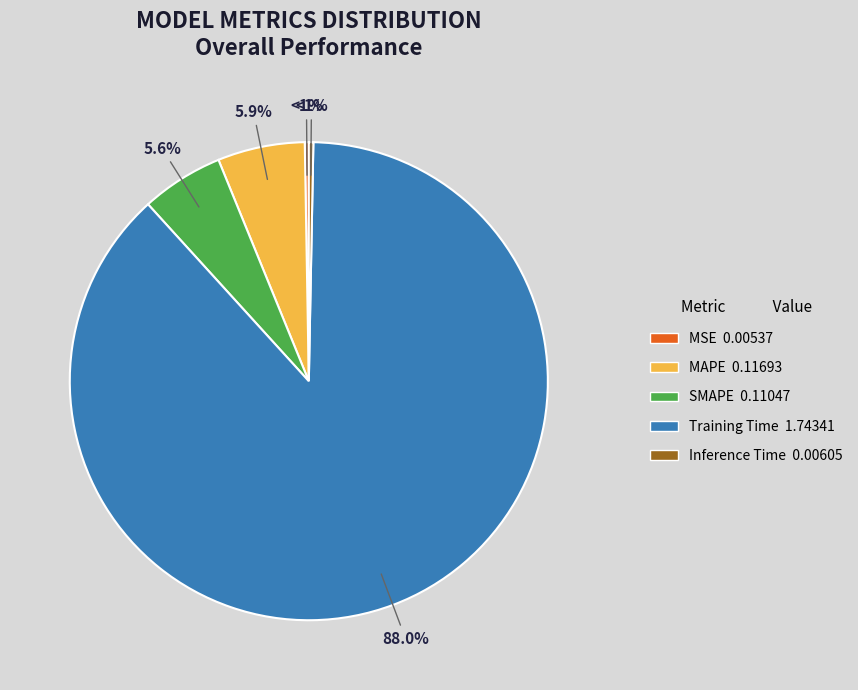

Is there a majority slice in this chart?

Yes